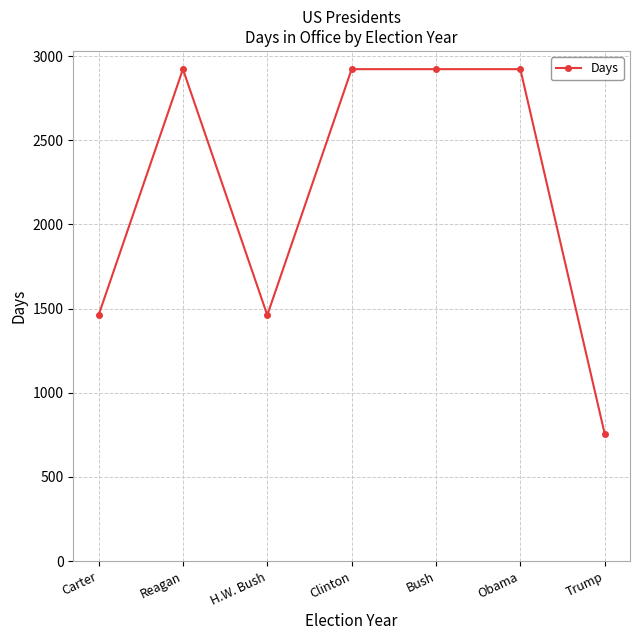

What is the ratio of the value at Trump to the value at Bush?

0.3